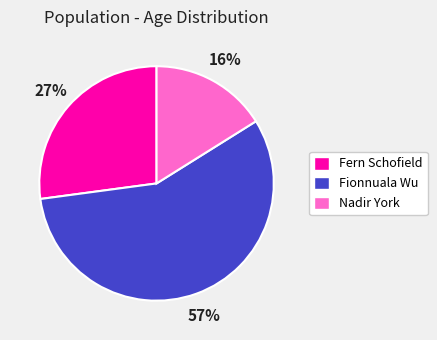

Which has a higher value, Fionnuala Wu or Fern Schofield?

Fionnuala Wu